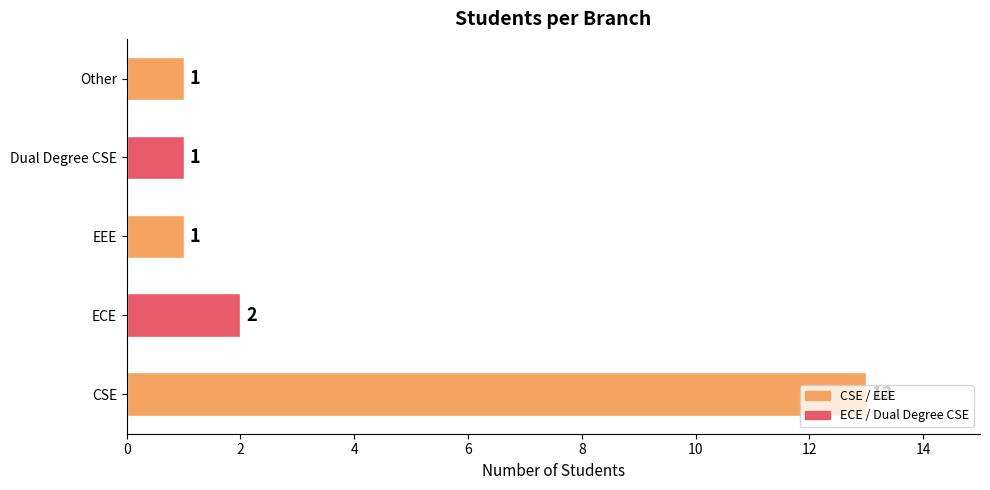

How many values exceed 1?

2